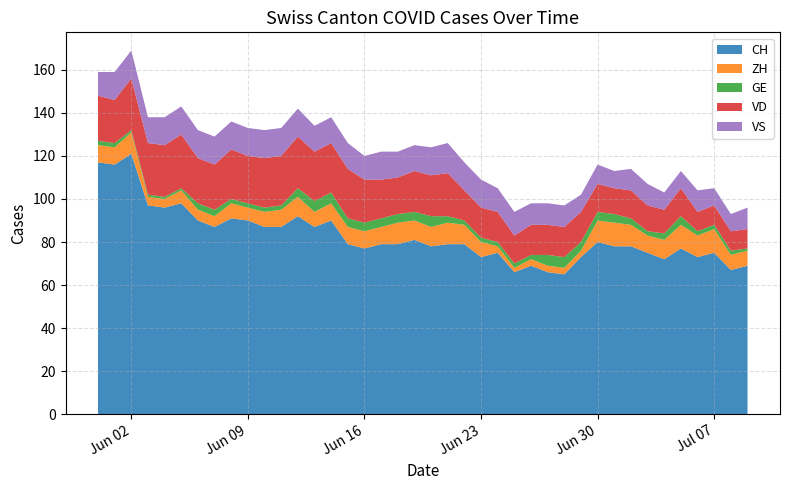

Reading left to right, list all the values displayed in this chart.

CH: 117	116	121	97	96	98	90	87	91	90	87	87	92	87	90	79	77	79	79	81	78	79	79	73	75	66	69	66	65	73	80	78	78	75	72	77	73	75	67	69
ZH: 8	8	10	4	4	6	5	5	7	6	7	8	9	7	8	8	8	8	10	9	9	10	9	7	3	2	3	3	3	3	10	11	10	8	9	11	10	11	7	7
GE: 2	2	1	1	1	1	3	3	2	2	2	2	4	5	5	4	4	4	4	4	5	3	2	2	2	2	2	5	5	4	4	4	3	2	3	4	2	2	2	1
VD: 21	20	24	24	24	25	21	21	23	22	23	23	24	23	23	23	20	18	17	19	19	20	14	14	14	13	14	14	14	14	13	12	13	12	11	13	9	9	9	9
VS: 11	13	13	12	13	13	13	13	13	13	13	13	13	12	12	12	11	13	12	12	13	14	13	13	11	11	10	10	10	8	9	8	10	10	8	8	10	8	8	10